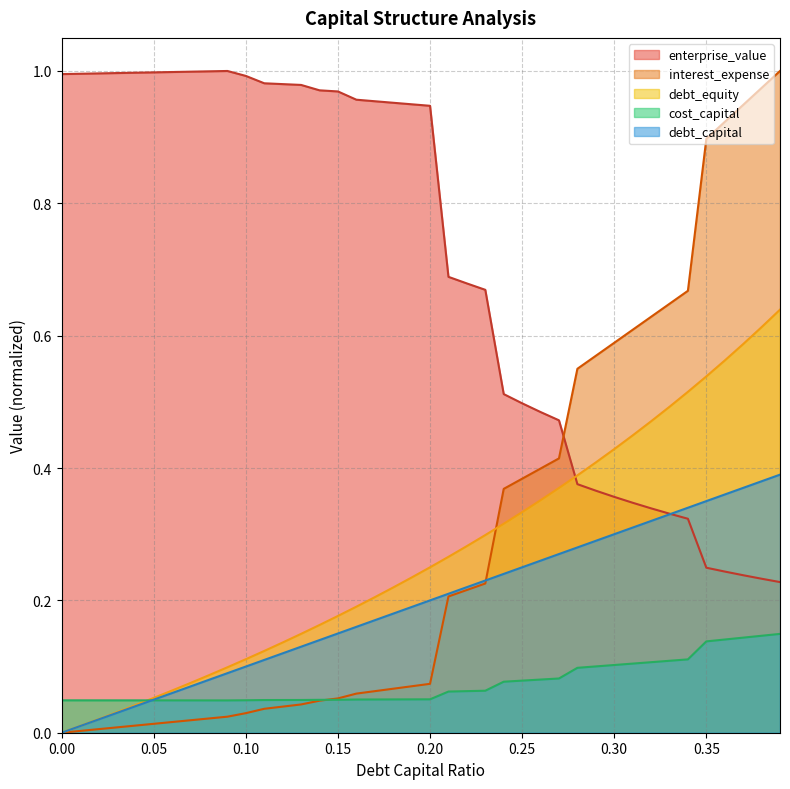

True or false: debt_equity has more than 1 interior local peaks.

False